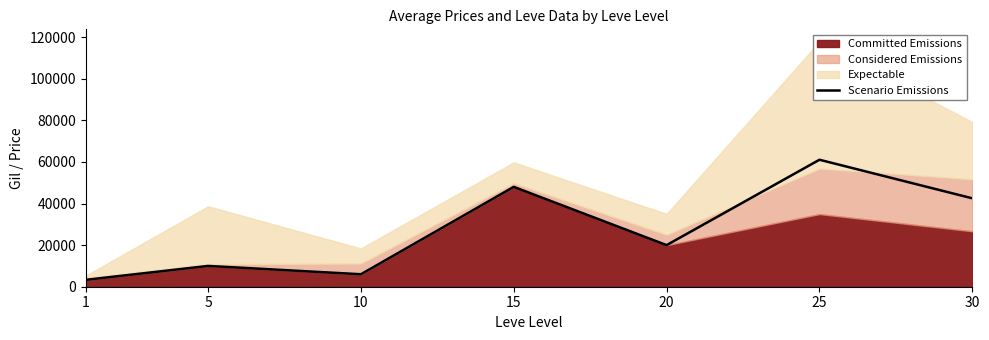

Reading left to right, what are all the values shown in this chart?

1=3307.0	5=9999.0	10=5997.9	15=48014.0	20=20000.0	25=61053.0	30=42500.0